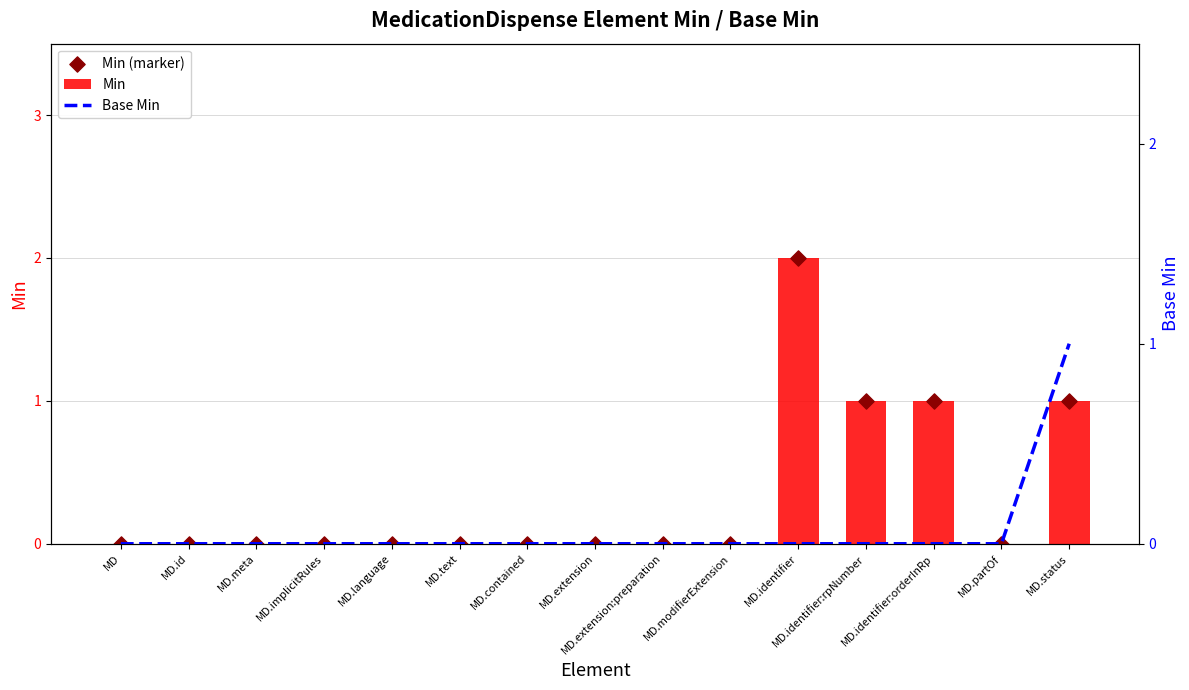

Which series contains the lowest Y value?

Min